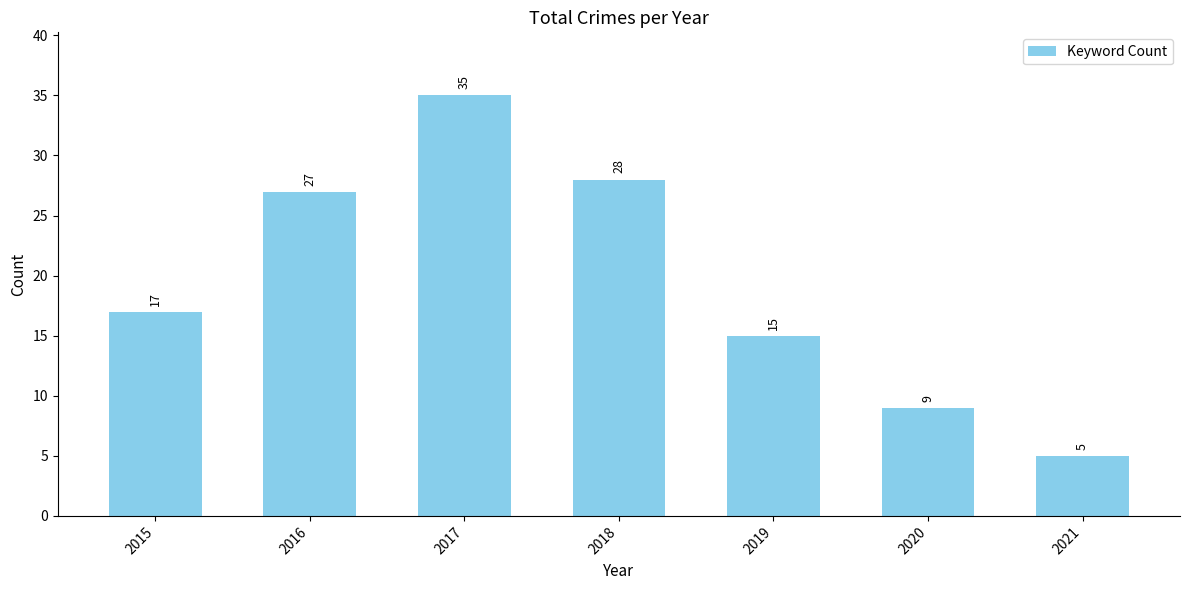

What is the greatest value displayed?

35